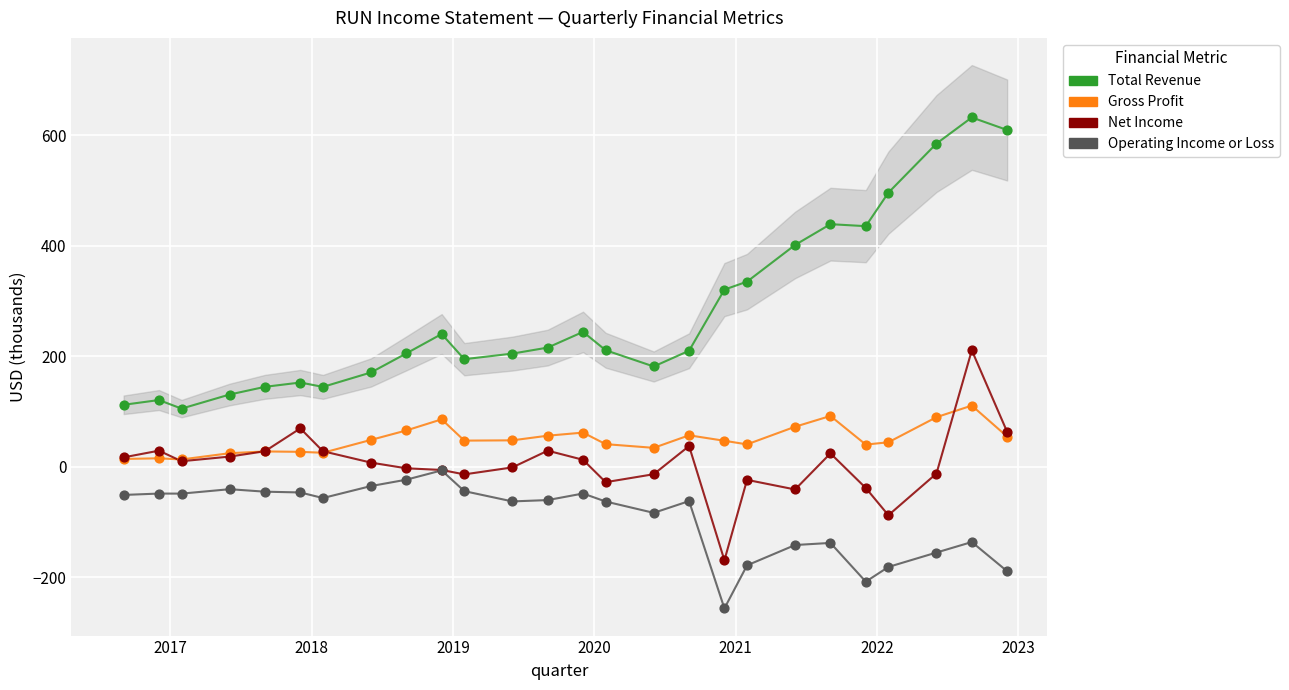

Which series contains the lowest Y value?

Operating Income or Loss